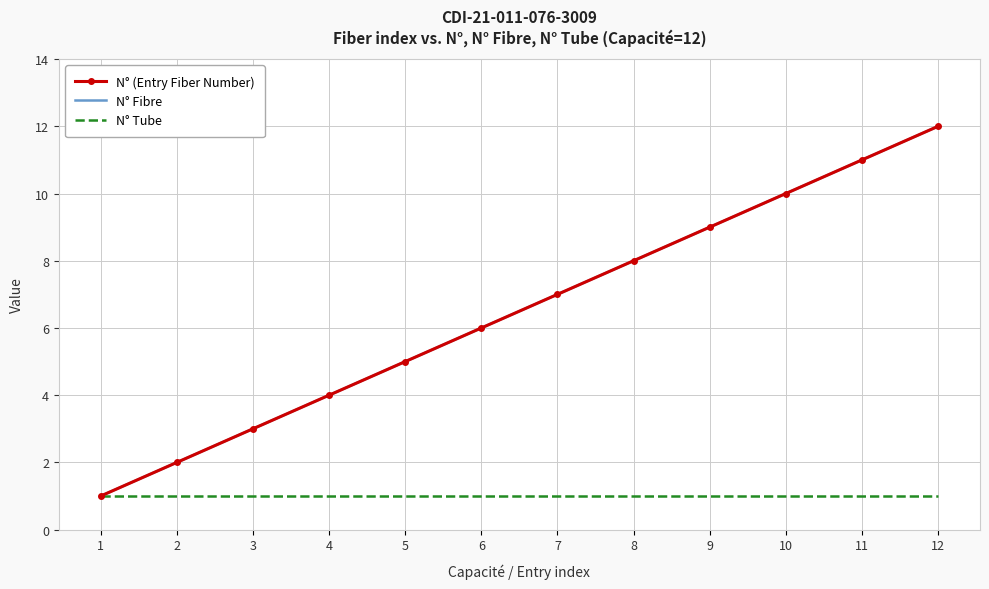

Reading left to right, transcribe all the data shown in this chart.

N° (Entry Fiber Number): 1=1	2=2	3=3	4=4	5=5	6=6	7=7	8=8	9=9	10=10	11=11	12=12
N° Fibre: 1=1	2=2	3=3	4=4	5=5	6=6	7=7	8=8	9=9	10=10	11=11	12=12
N° Tube: 1=1	2=1	3=1	4=1	5=1	6=1	7=1	8=1	9=1	10=1	11=1	12=1